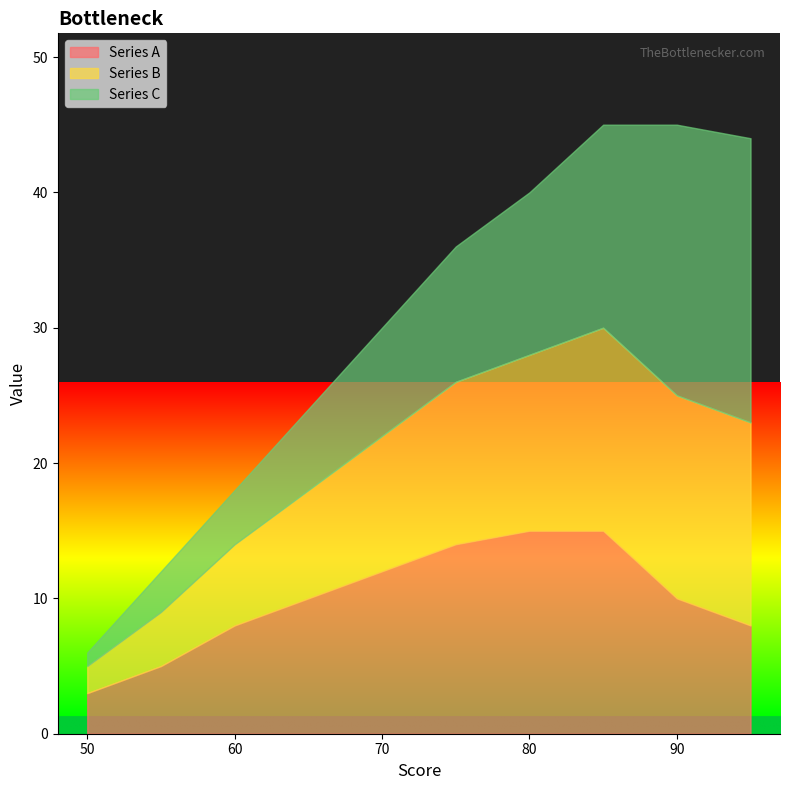

What is the sum of all Series A values?

100